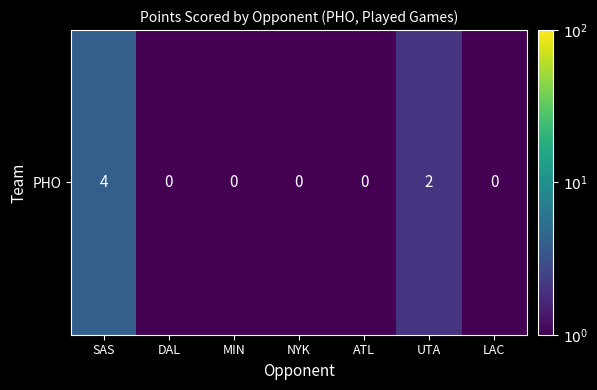

Which has a higher value, DAL or LAC?

DAL